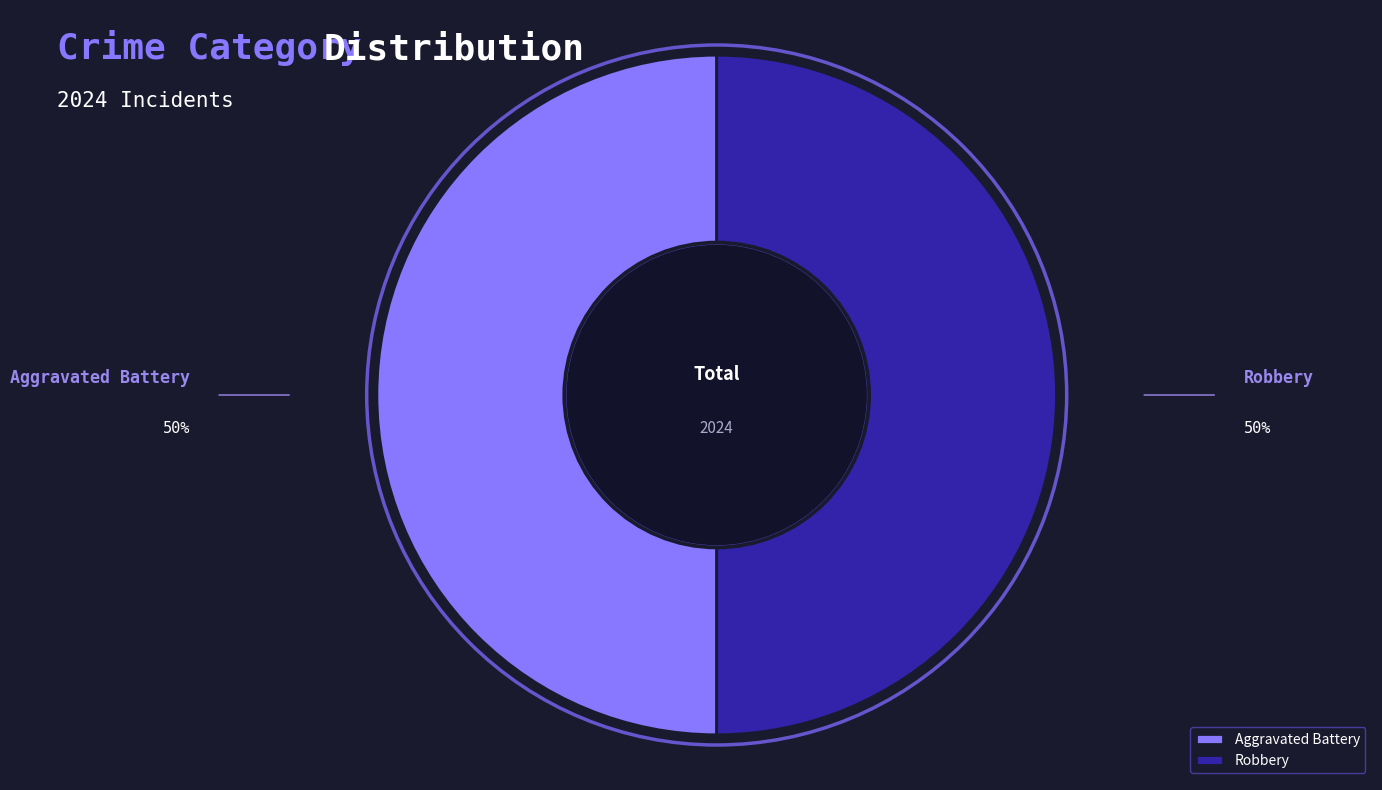

Combined, do Robbery and Aggravated Battery account for over 50%?

Yes